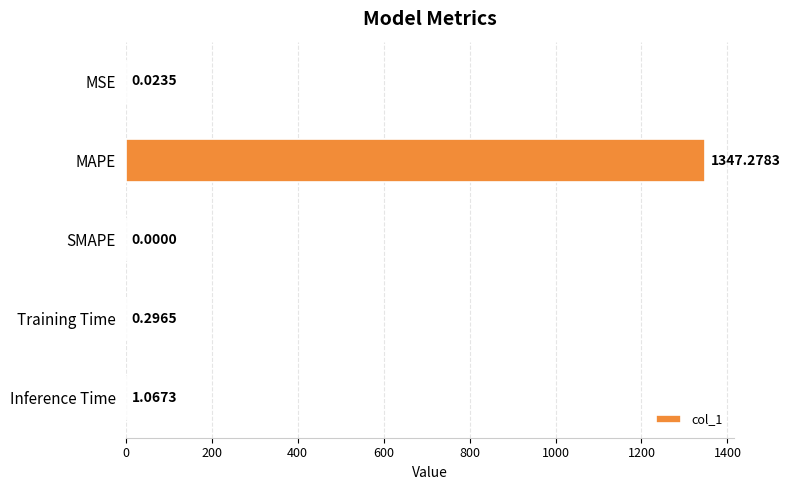

What is the change in value from MSE to Training Time?

+0.3